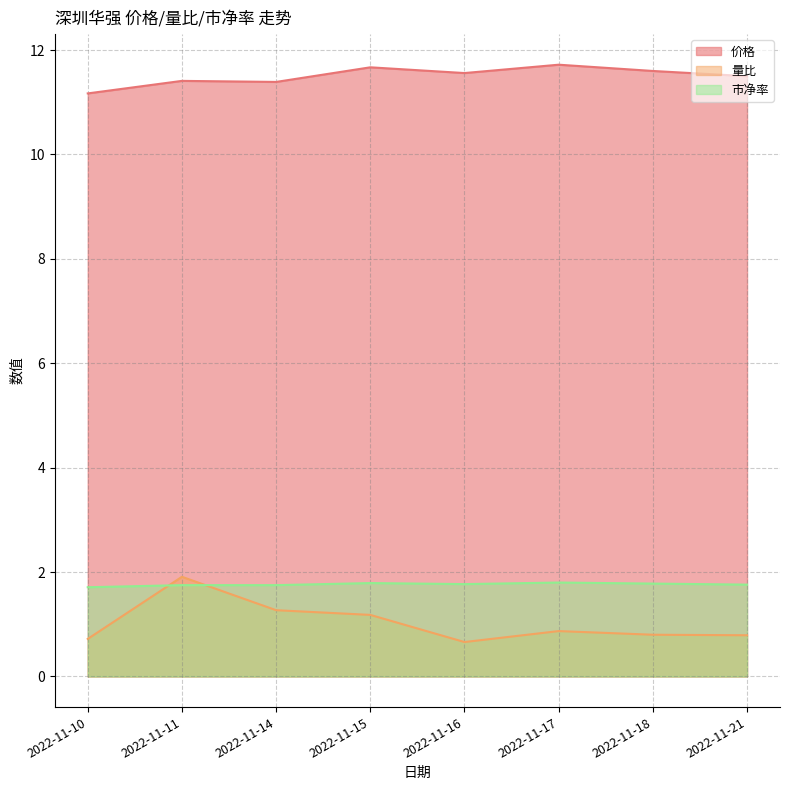

What is the value of the 市净率 point at the 8th from the left?

1.8